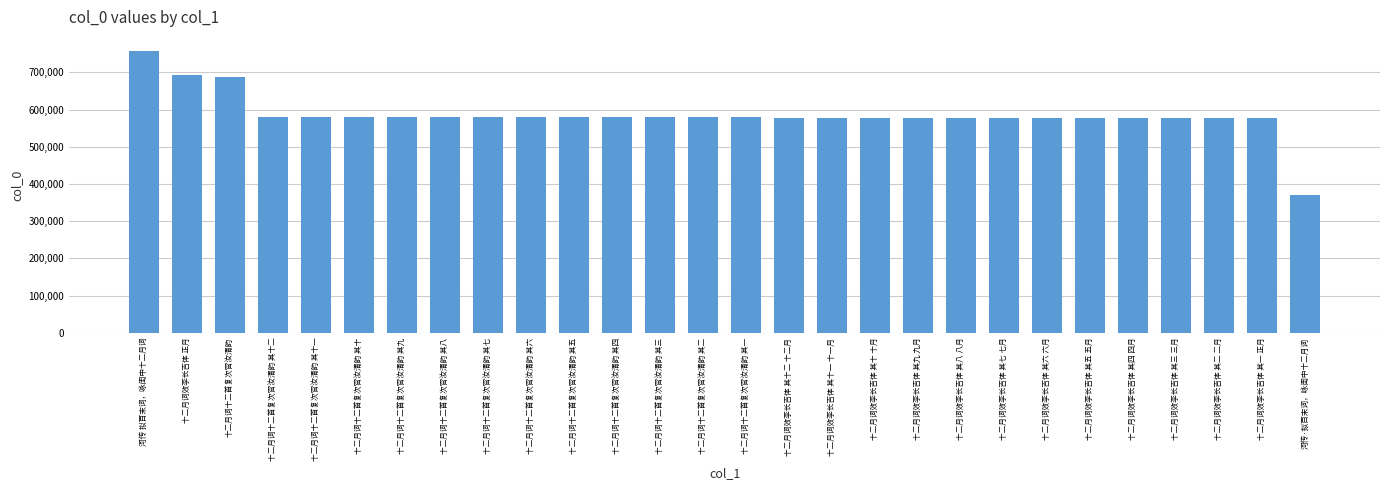

True or false: the data shows 969414 at 十二月词十二首复次官汝清韵 其一.

False